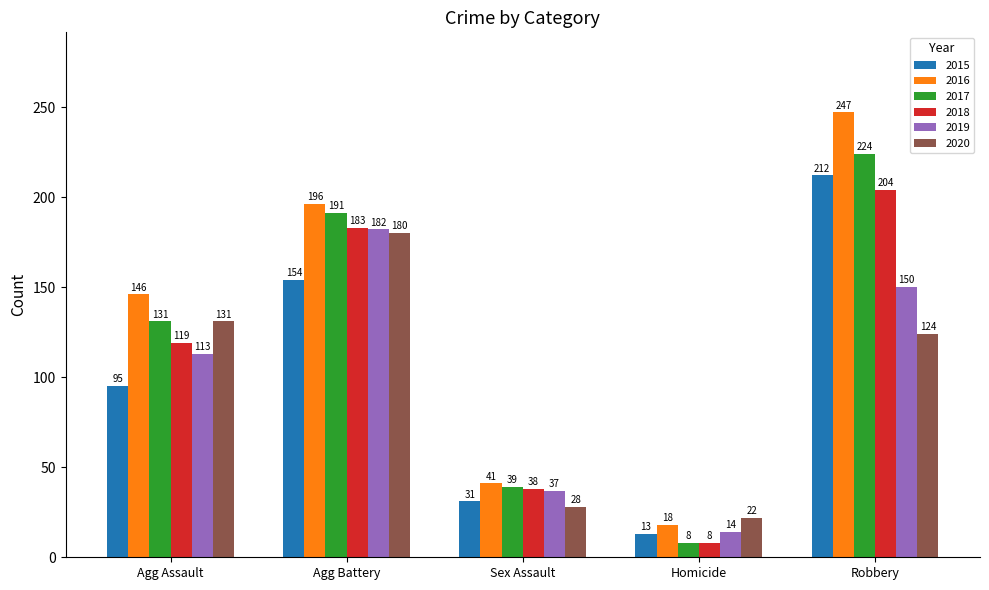

Are the bars grouped side by side (vs. stacked)?

Yes